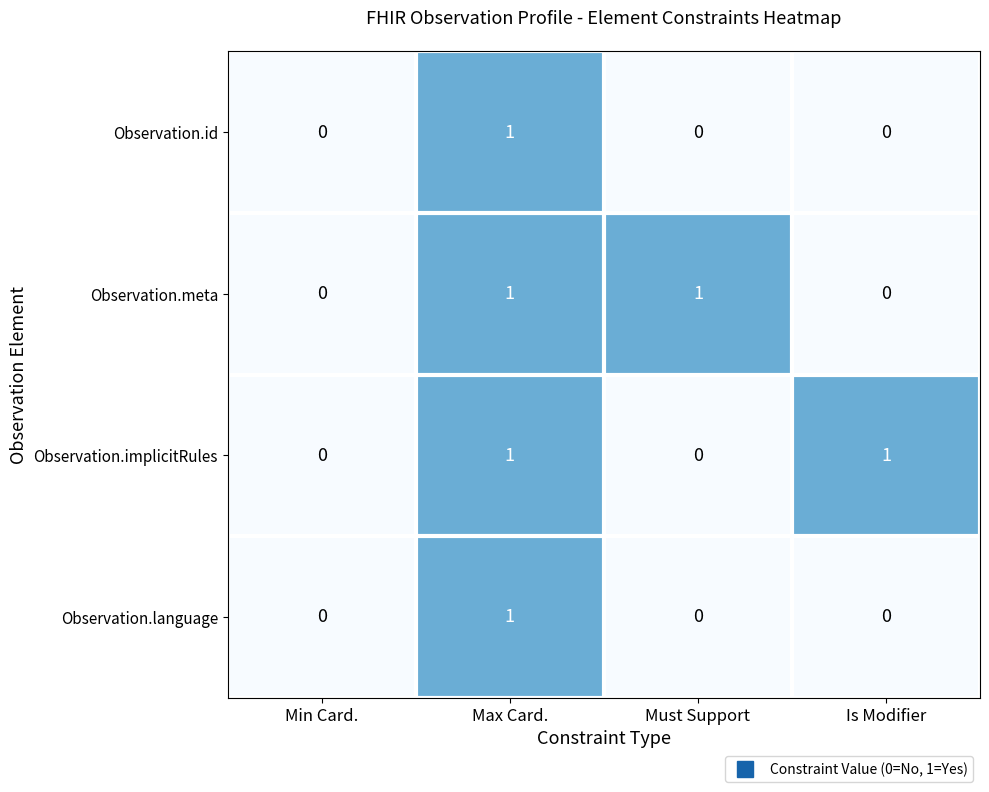

True or false: Observation.id has a value of 1 at Is Modifier.

False